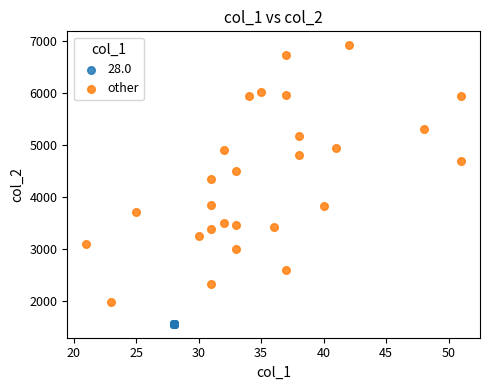

Which series contains the highest Y value?

other